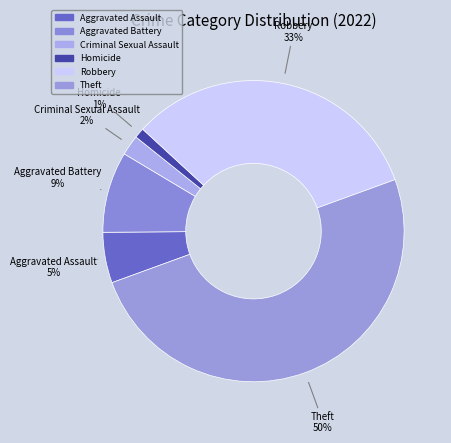

Rank the categories by value from highest to lowest.

Theft, Robbery, Aggravated Battery, Aggravated Assault, Criminal Sexual Assault, Homicide